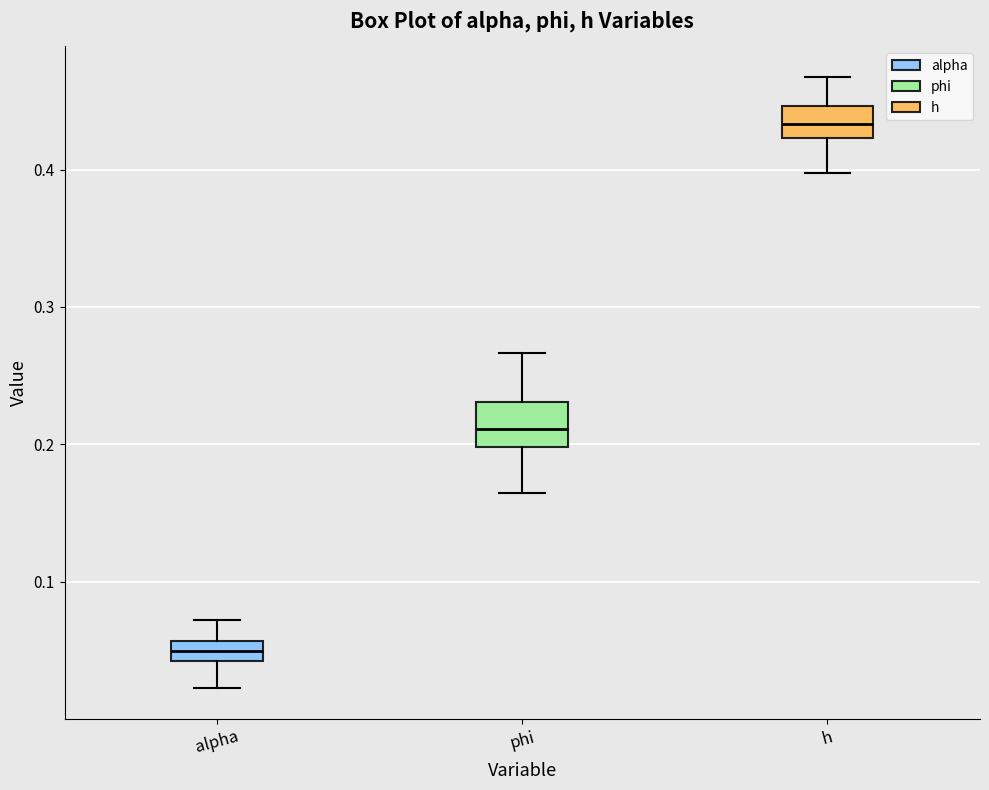

Which box has the lowest median line?

alpha